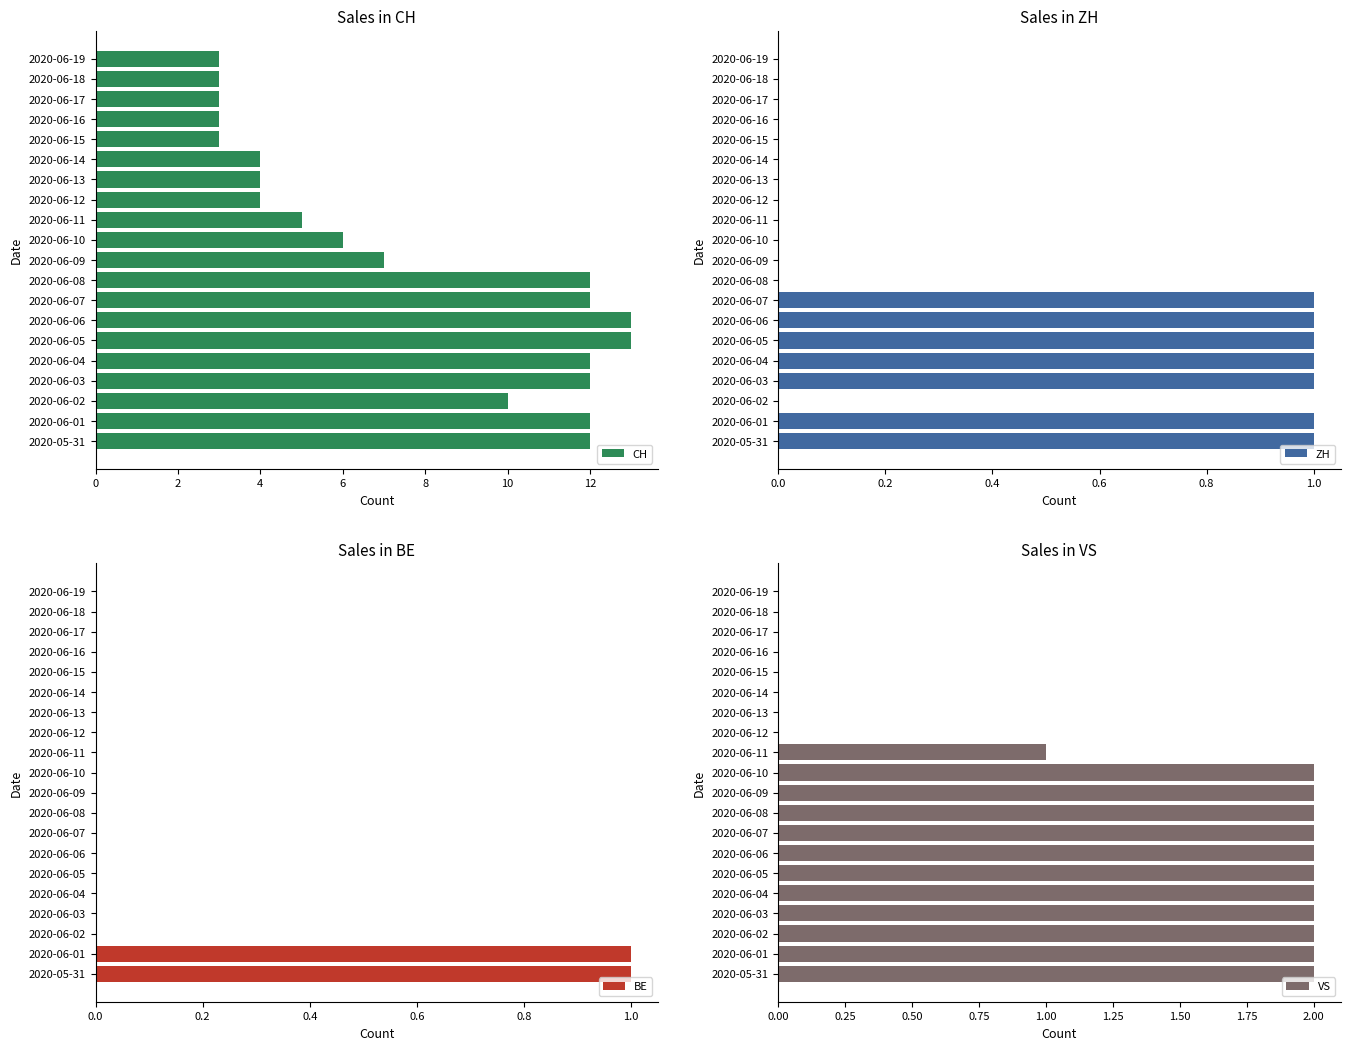

Count the VS values in the range 0 to 2.

20